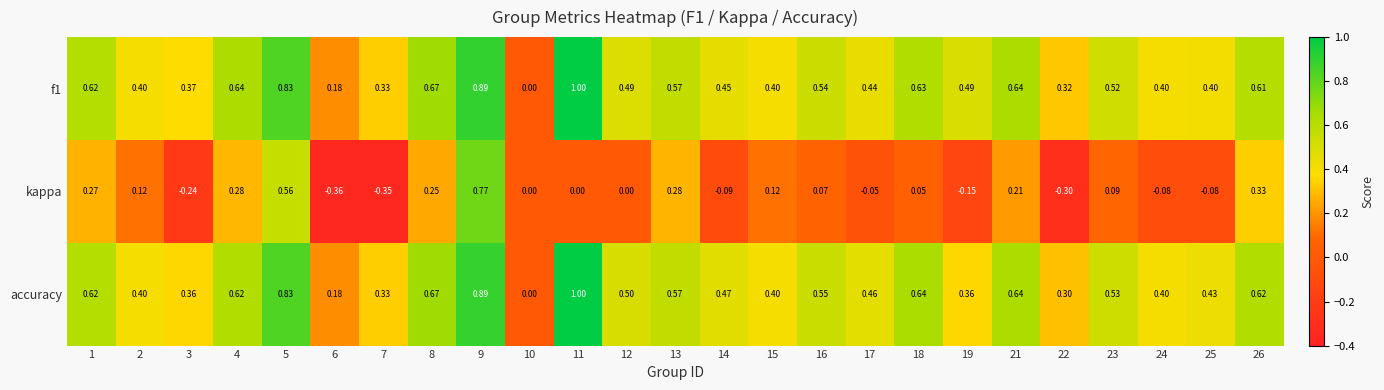

Which series has the largest range (max minus min)?

kappa